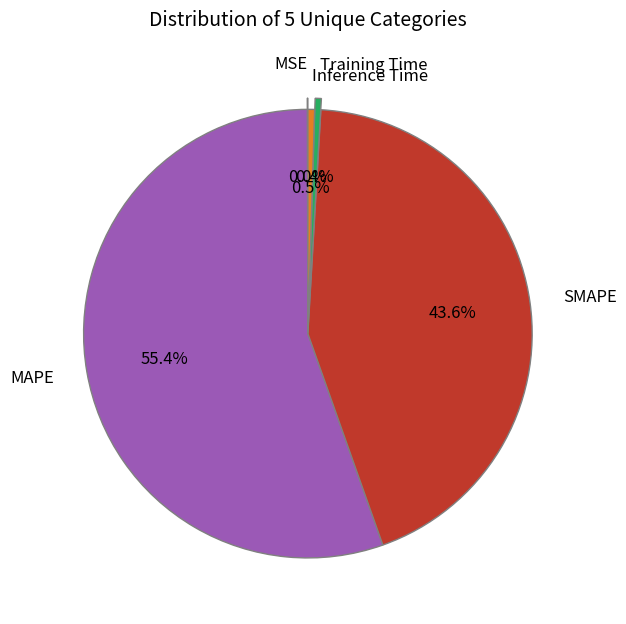

To the nearest percent, what is the difference between the largest and smallest slice percentages?

55%